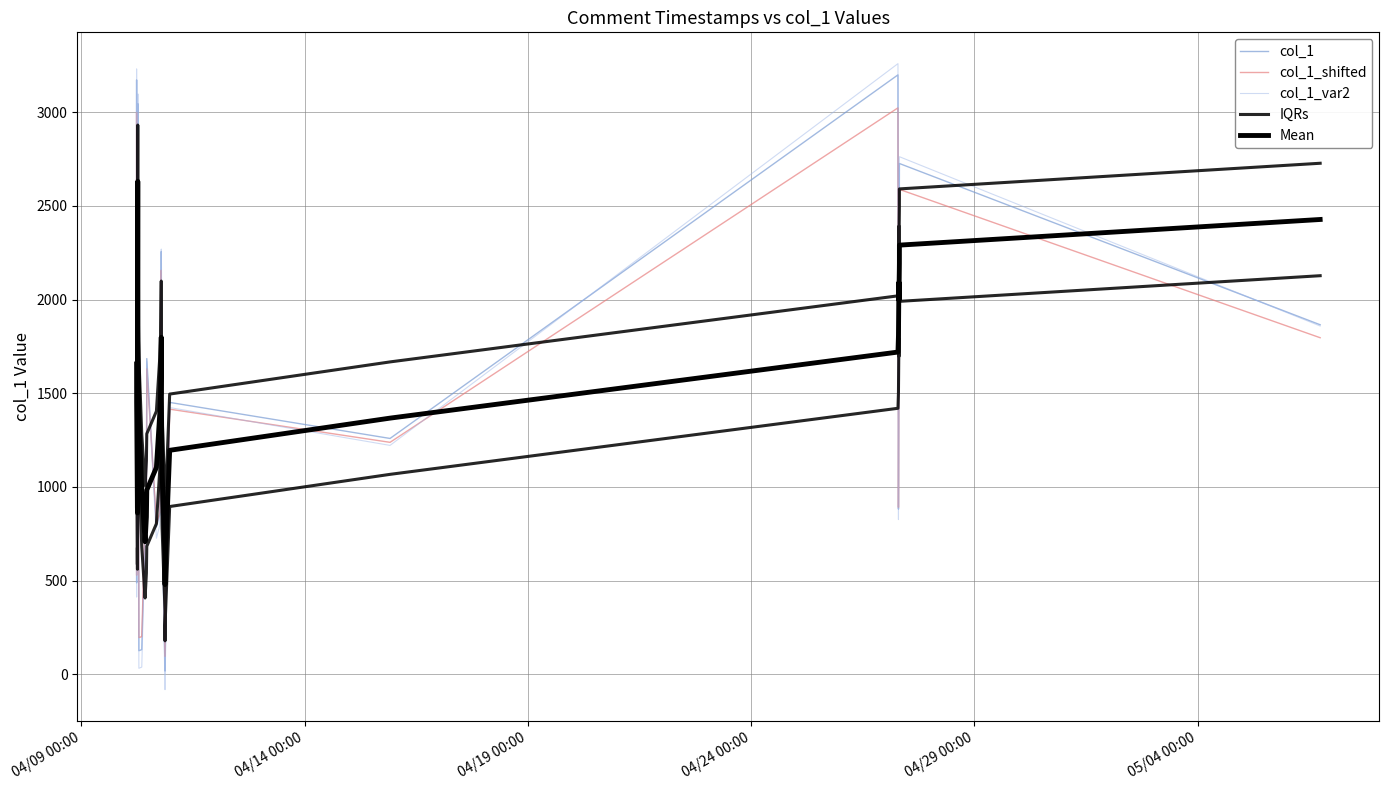

In IQRs, how many points are higher than both neighbors (excluding endpoints)?

4